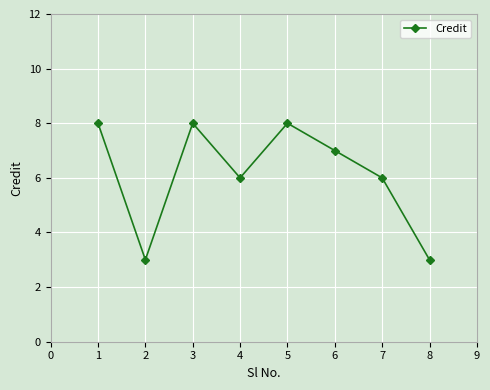

How many interior local peaks (higher than both neighbors) does the data have?

2